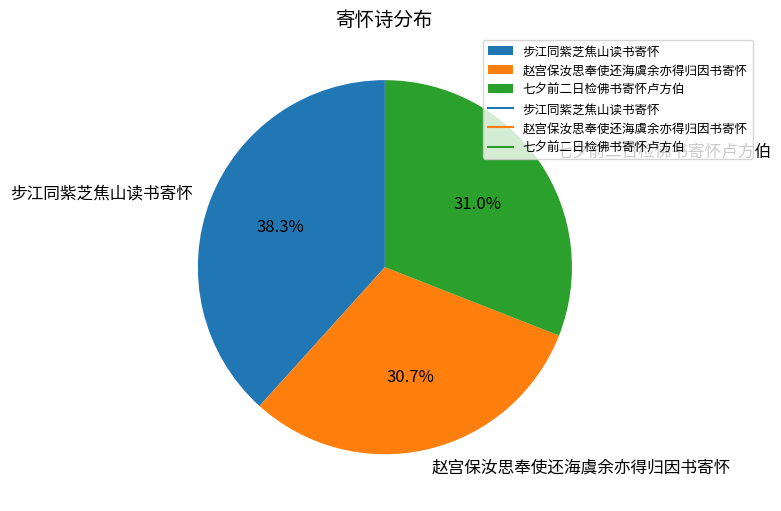

What is the largest slice in the pie chart?

步江同紫芝焦山读书寄怀